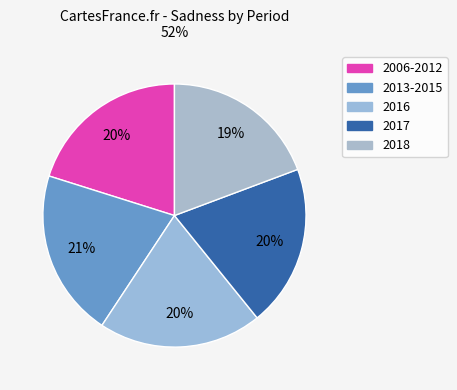

Which category has the biggest portion of the pie?

2013-2015